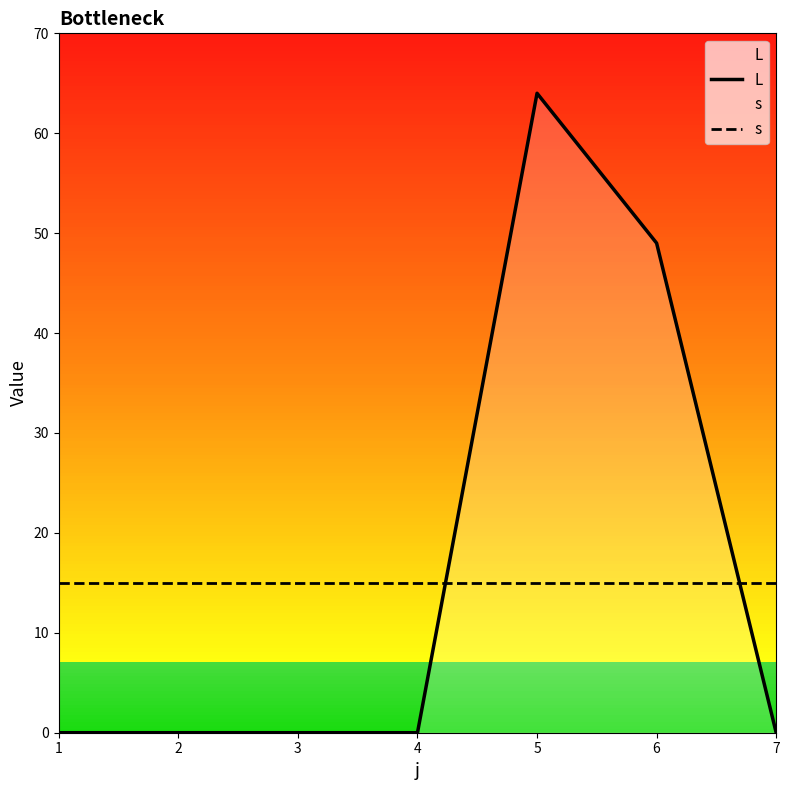

Between 5 and 3, which is larger?

5